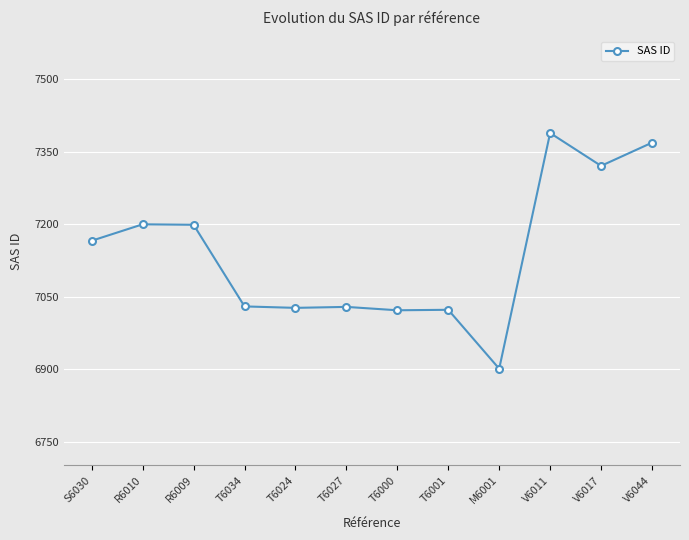

True or false: there are more than 1 points higher than both neighbors.

True